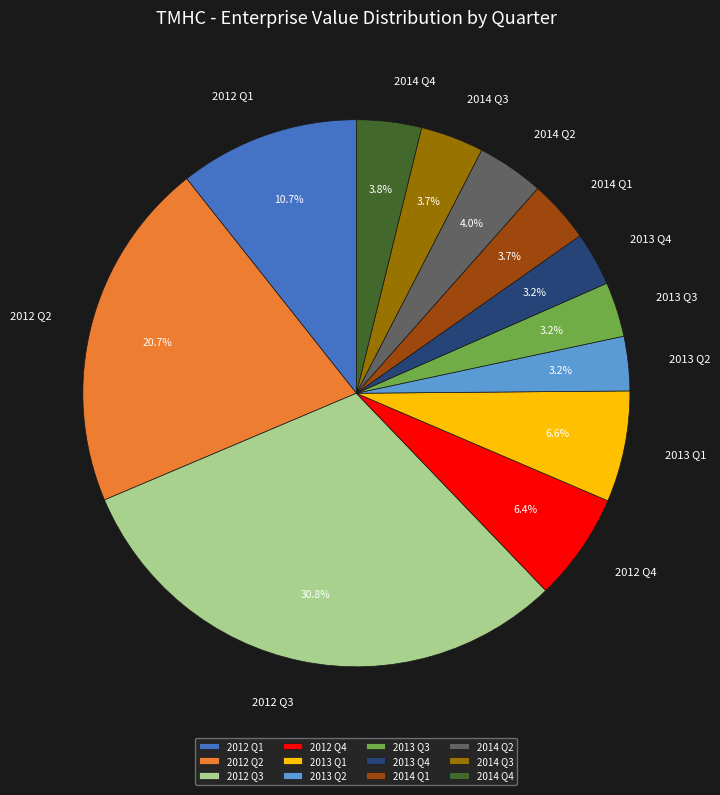

Does any single category account for the majority?

No